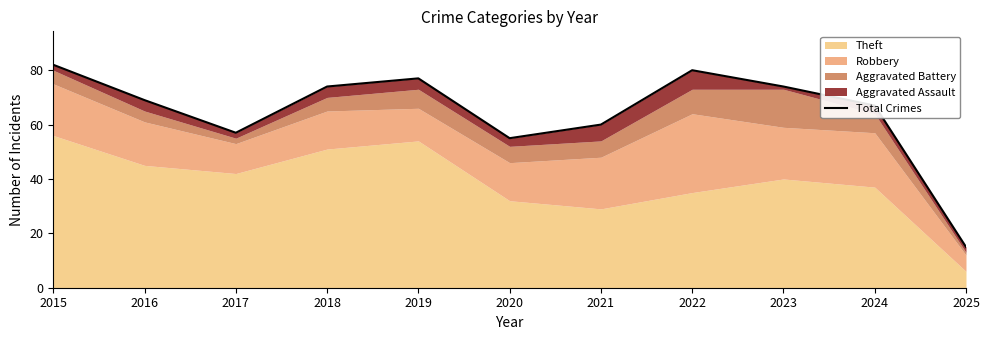

Reading left to right, what are all the values shown in this chart?

82	69	57	74	77	55	60	80	74	67	15